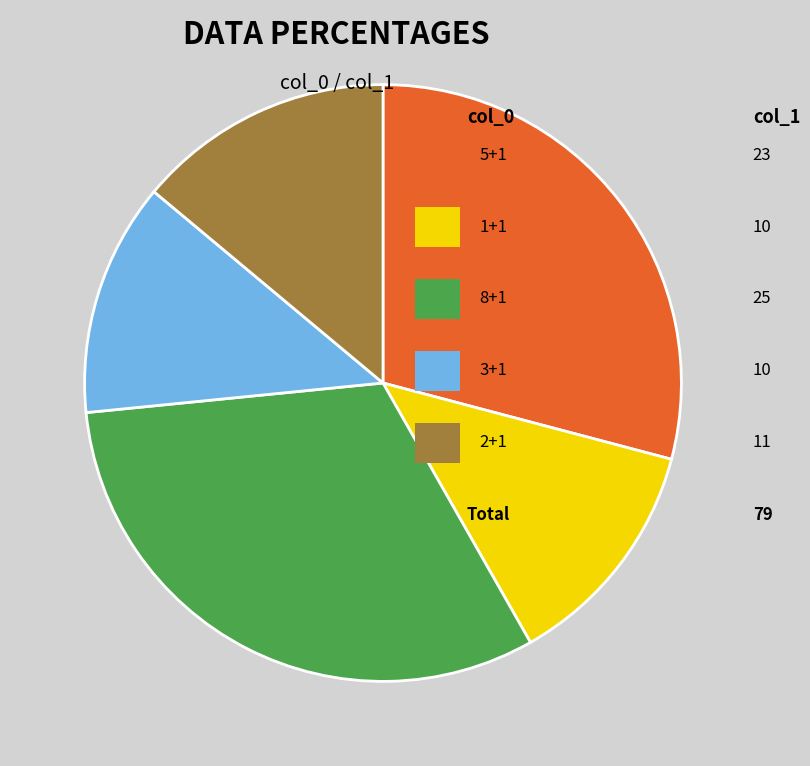

Is there any slice that represents more than half of the pie?

No